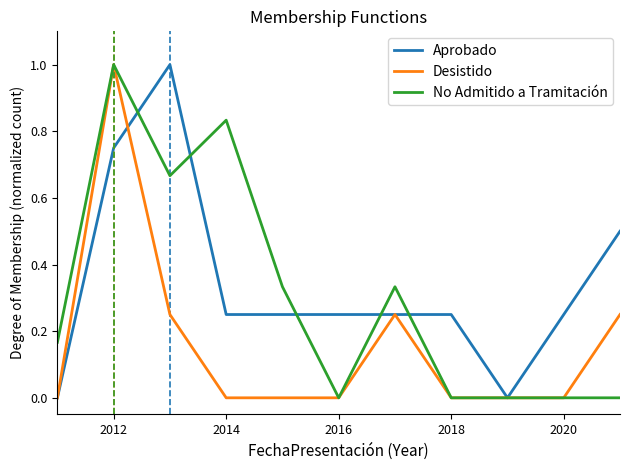

Rank the series by their average value, from lowest to highest.

Desistido, No Admitido a Tramitación, Aprobado